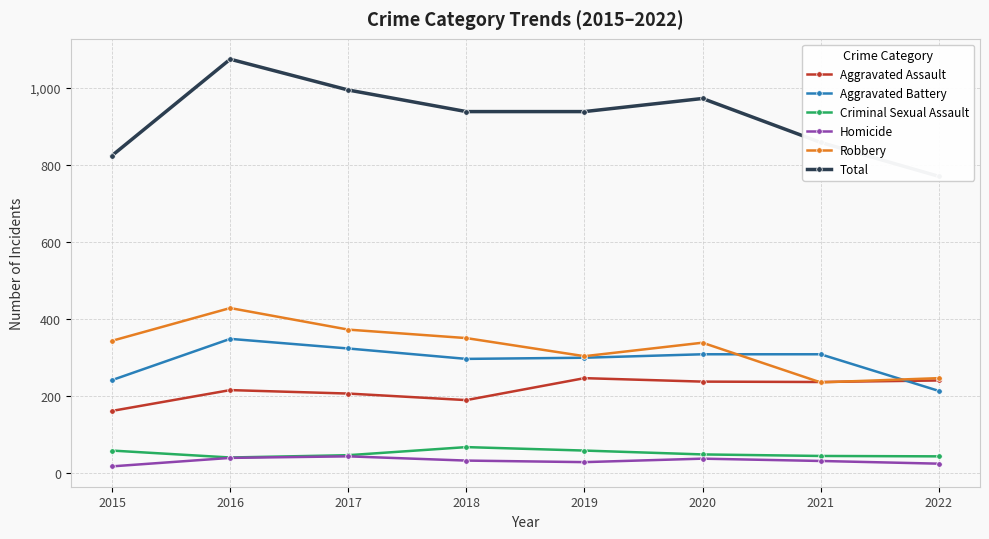

Is the value of Aggravated Assault at 2021 greater than the value of Criminal Sexual Assault at 2018?

Yes